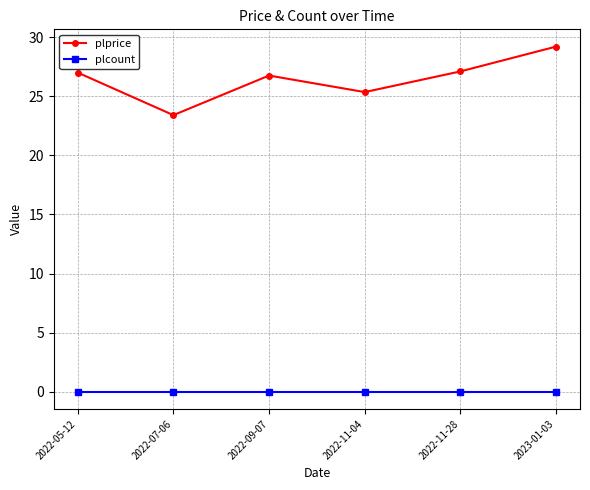

Which series has the largest range (max minus min)?

plprice